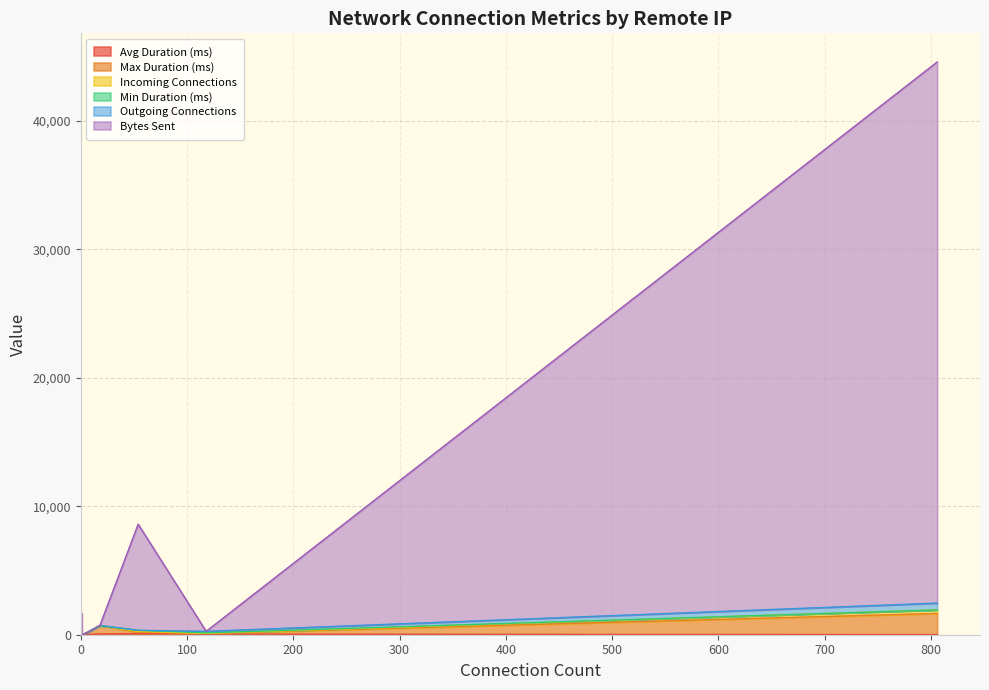

How many lines are shown in the chart?

6